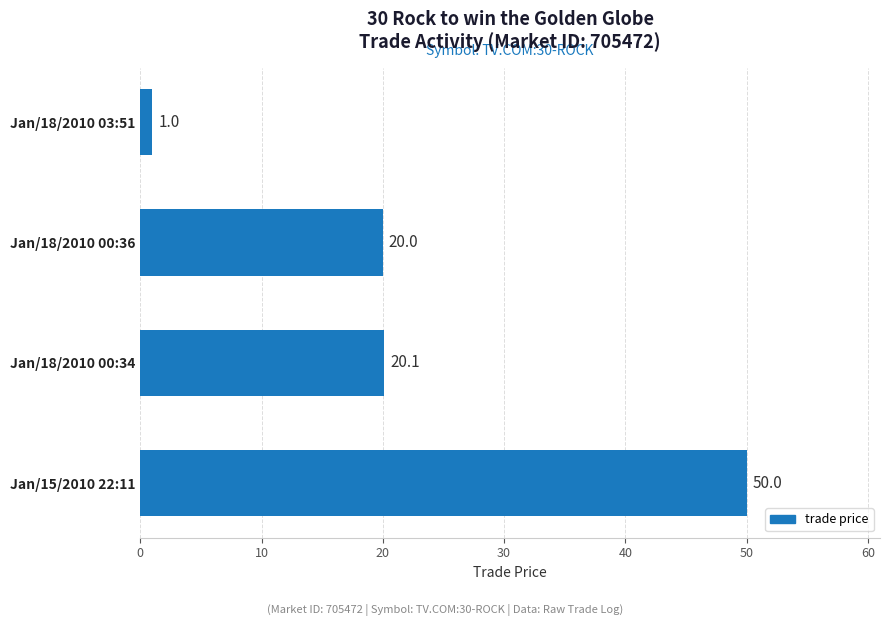

True or false: the data shows 9.3 at Jan/18/2010 00:36.

False